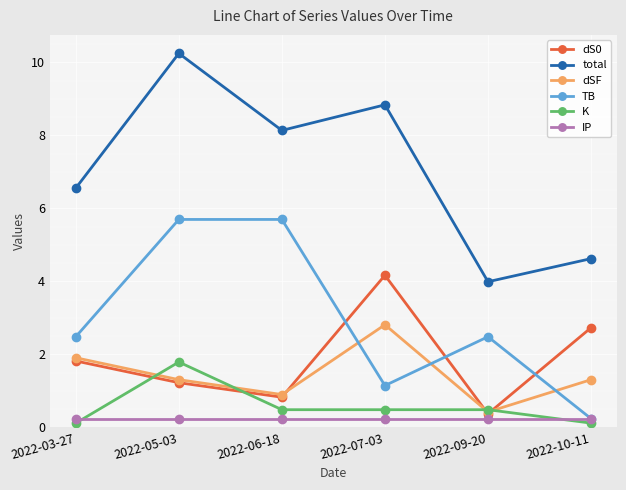

Where do IP and TB first cross each other?

2022-09-20 and 2022-10-11